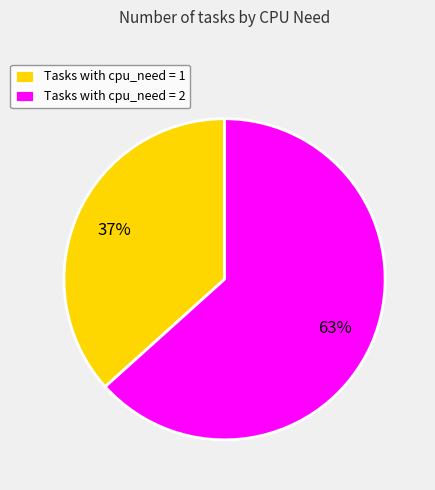

To the nearest percent, what is the average slice percentage?

50%